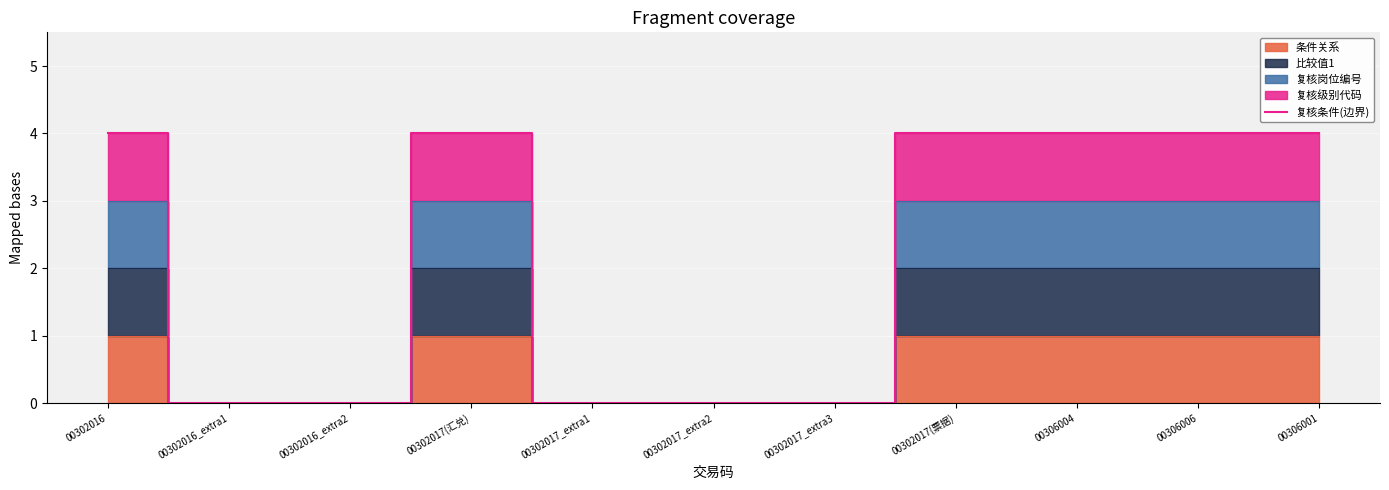

Is it true that the value at 00306004 is 4?

True